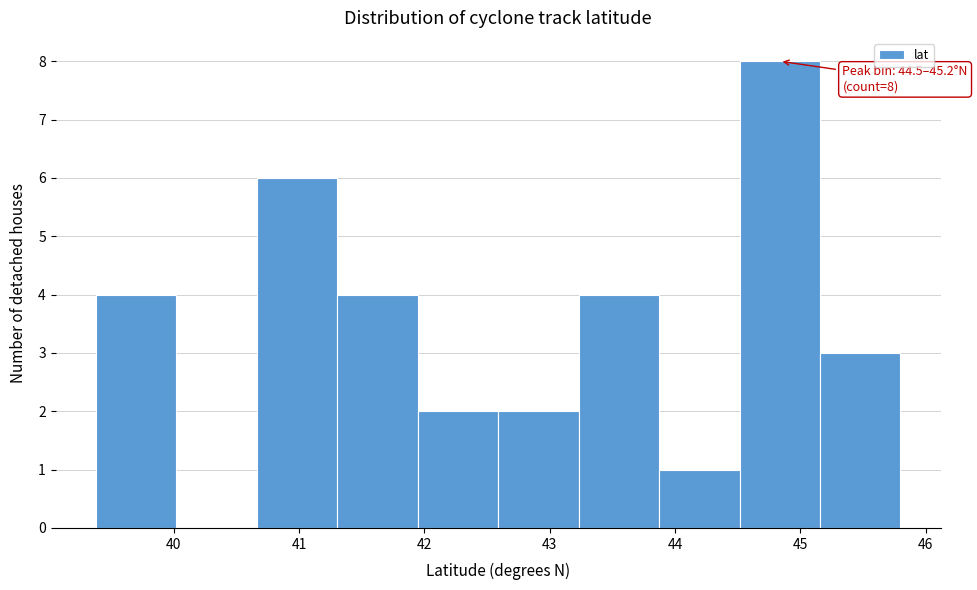

Which range on the x-axis has the tallest bar?

44.5 to 45.2